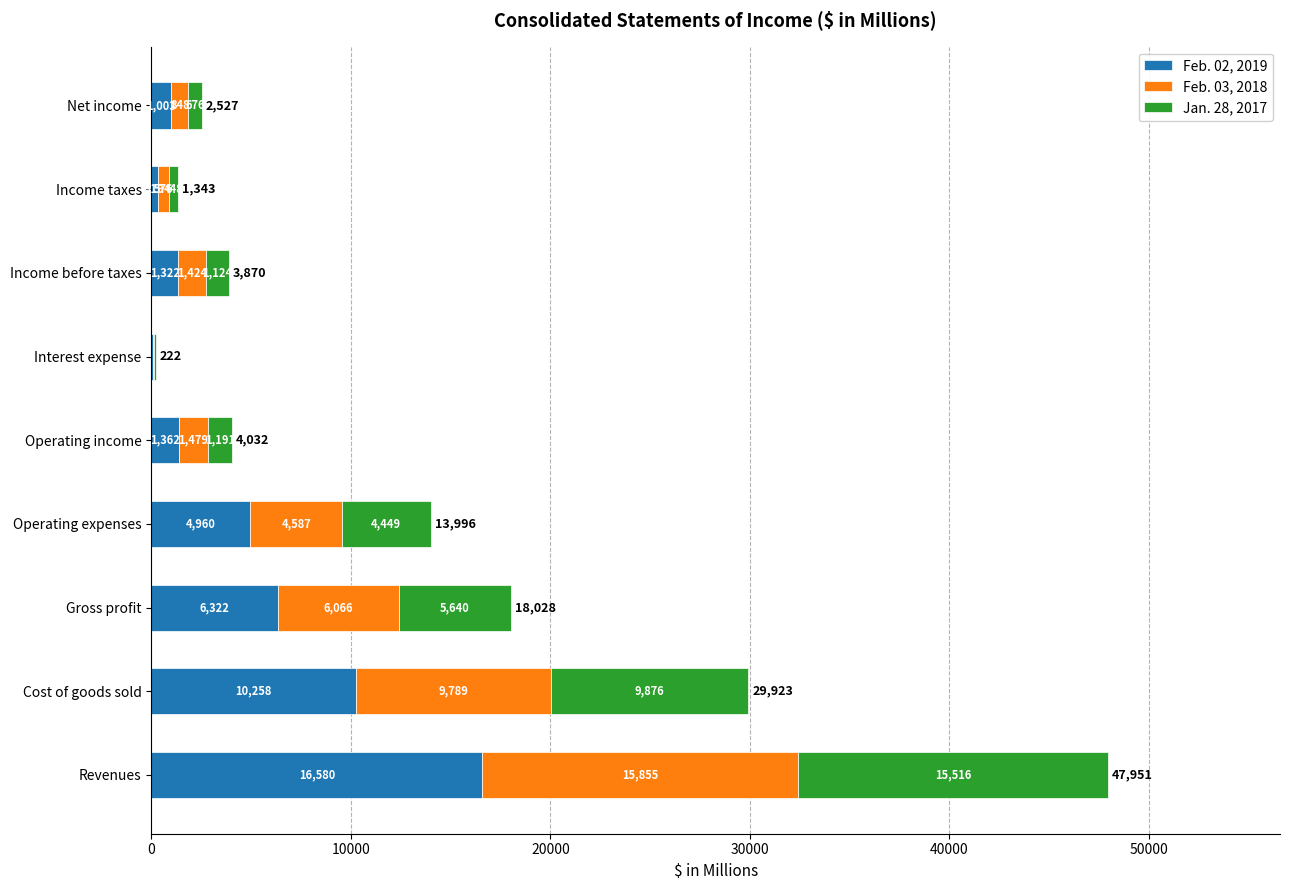

How many series are shown in this chart?

3